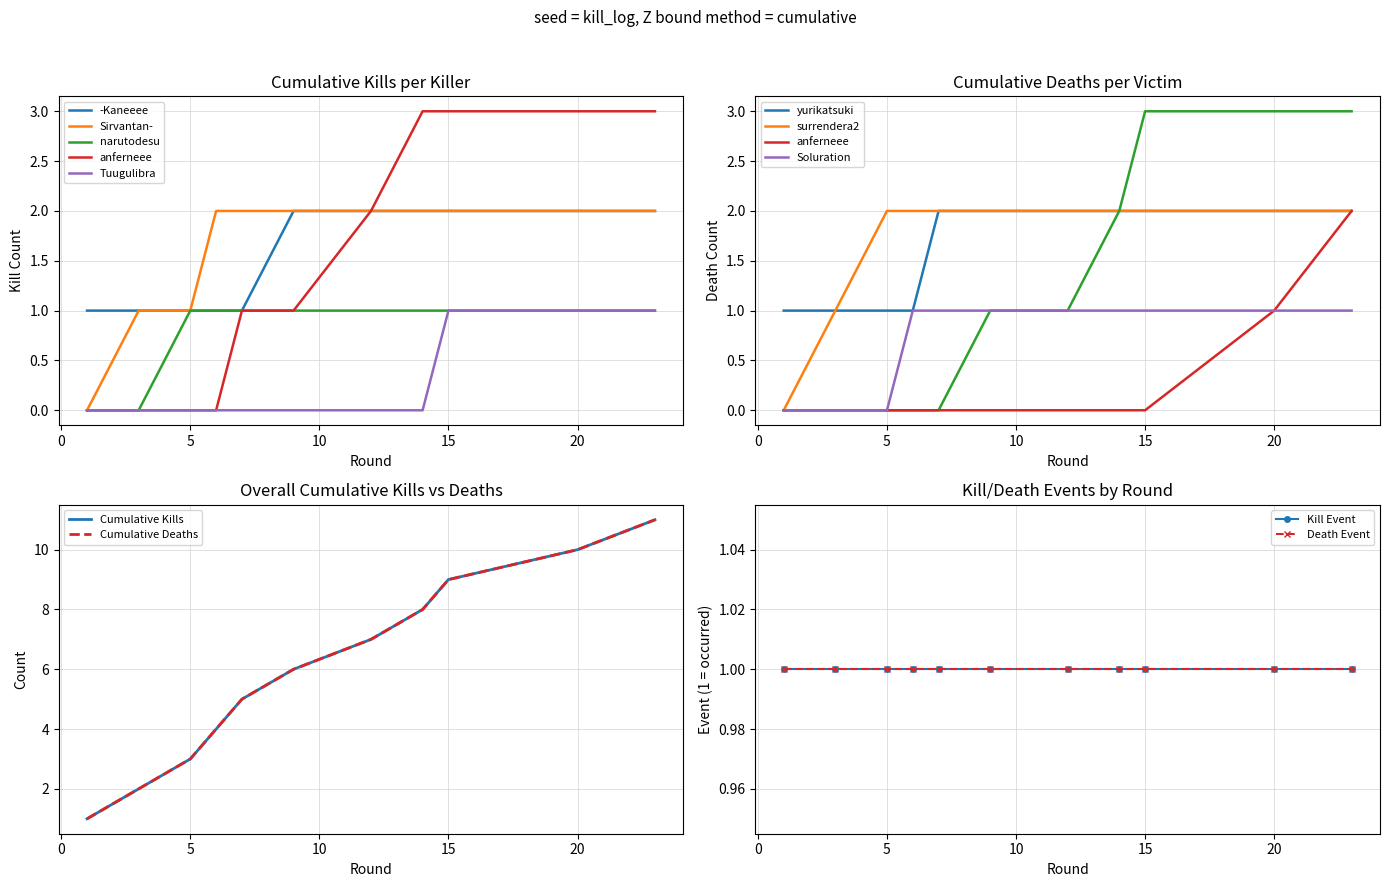

How many data points in Killer Kills by Round are above 6?

5